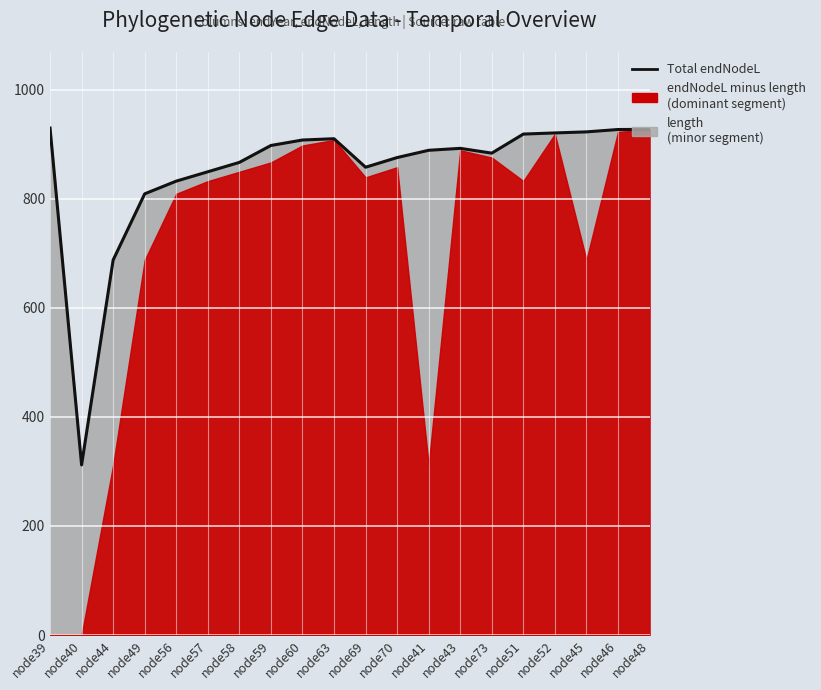

Rank the categories by value from lowest to highest.

node40, node44, node49, node56, node57, node69, node58, node70, node73, node41, node43, node59, node60, node63, node51, node52, node45, node46, node48, node39